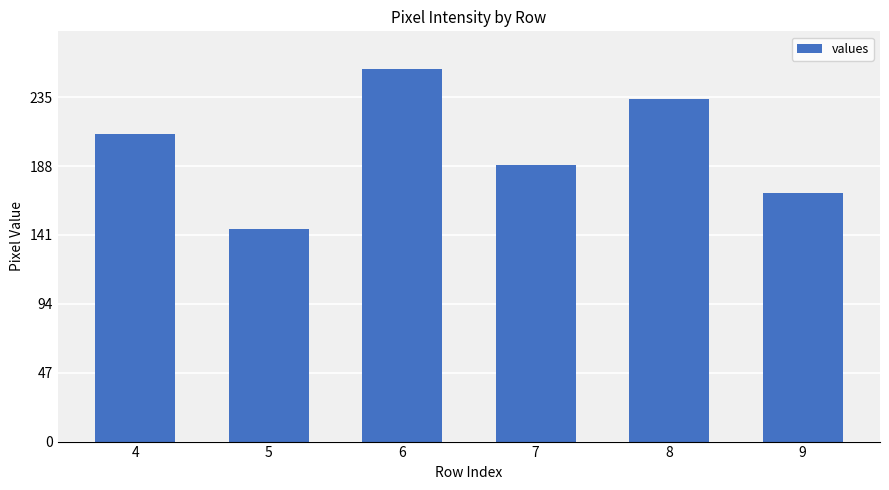

Which has a higher value, 8 or 7?

8